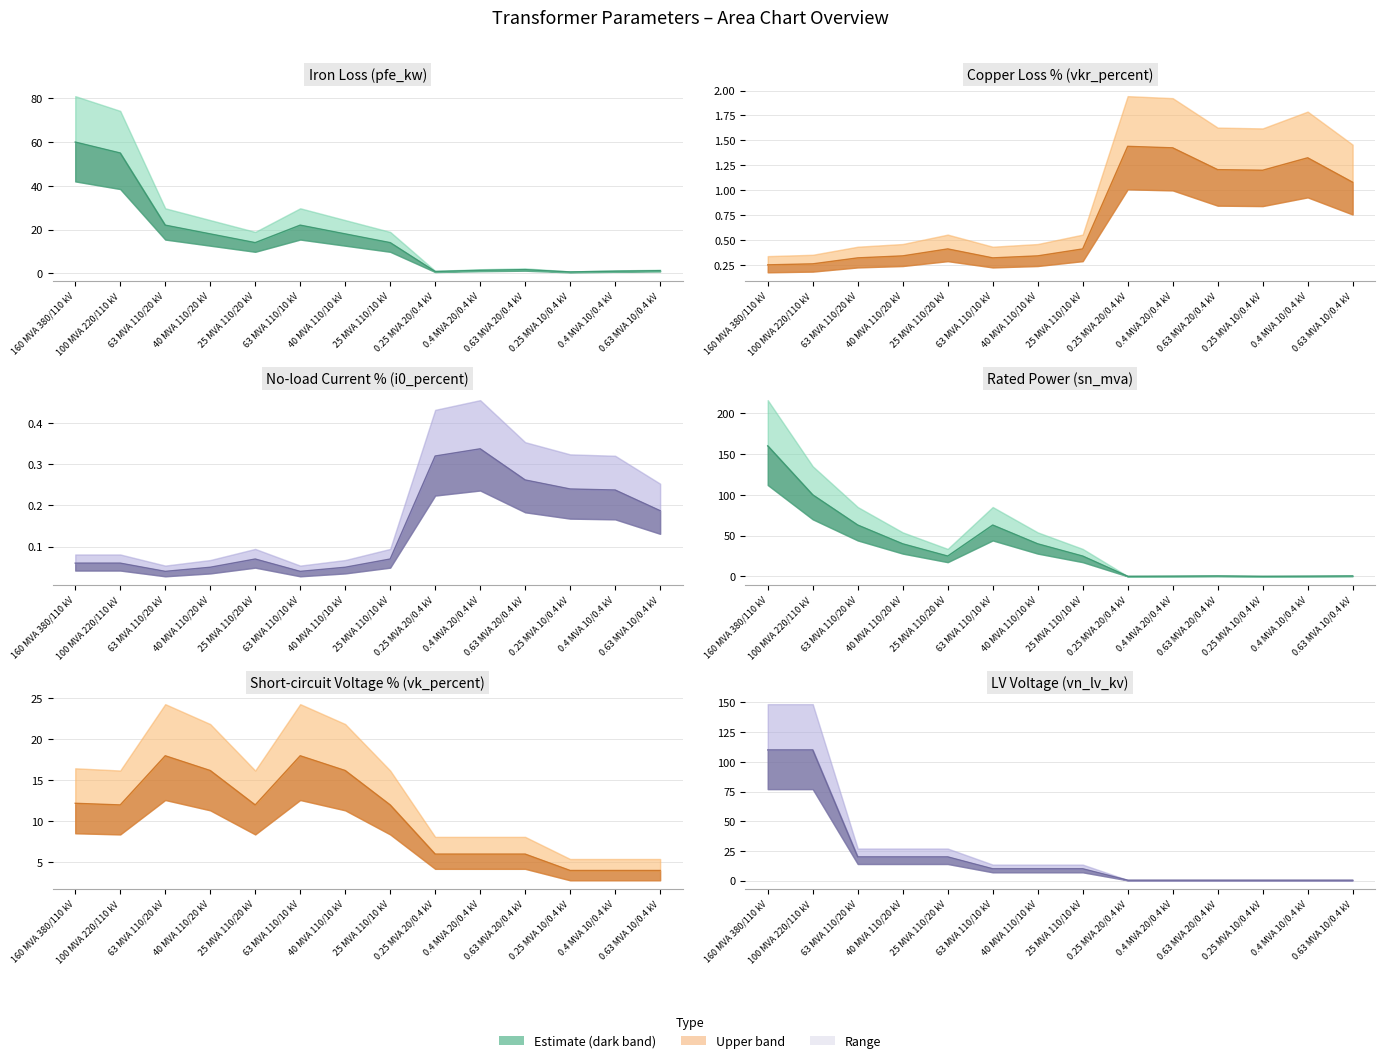

Is it true that pfe_kw line equals 22.0 at 63 MVA 110/10 kV?

True